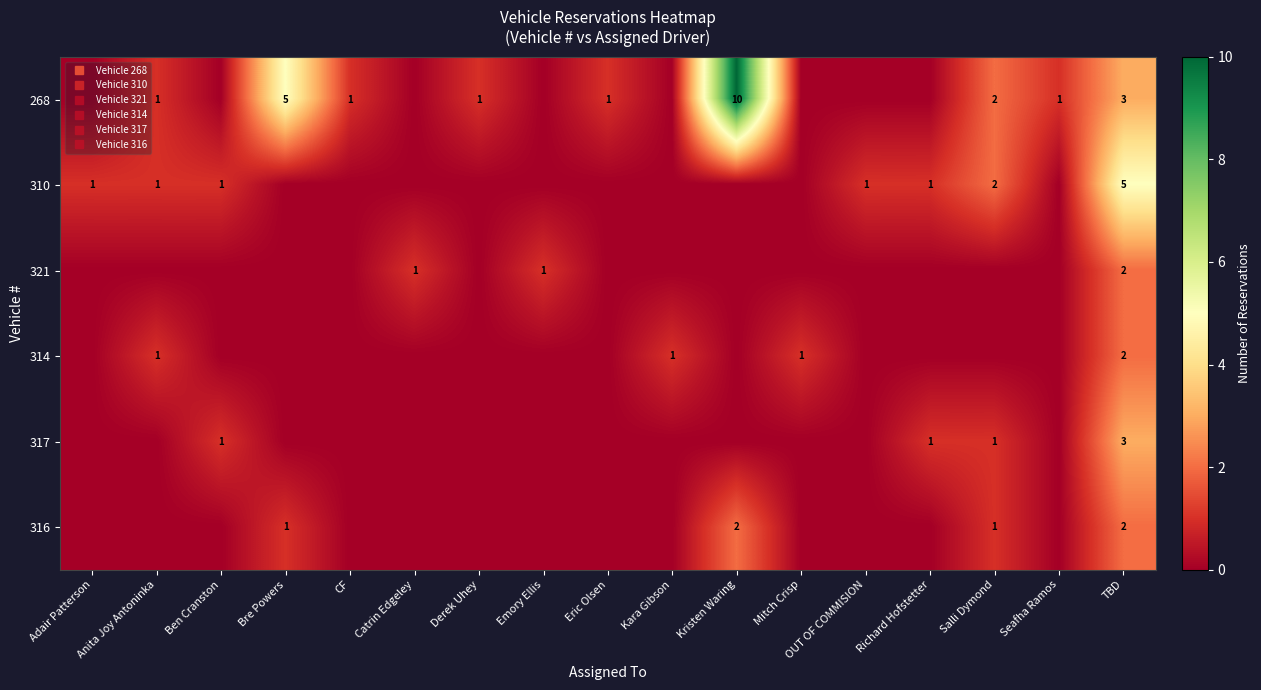

Which series has the widest spread of values?

row_0